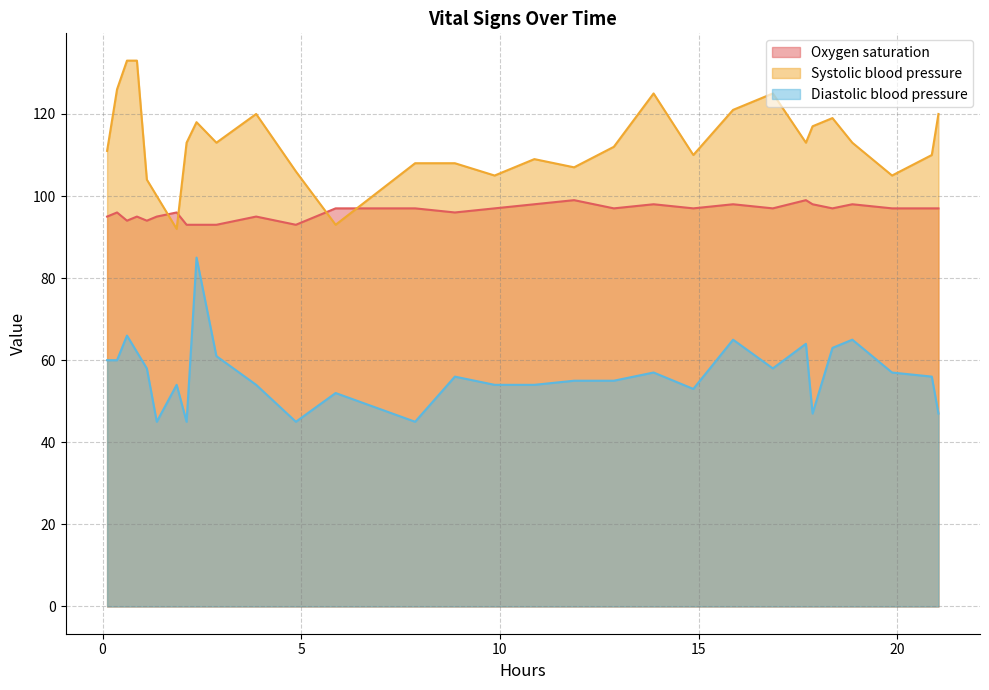

How many distinct data groups are displayed?

3